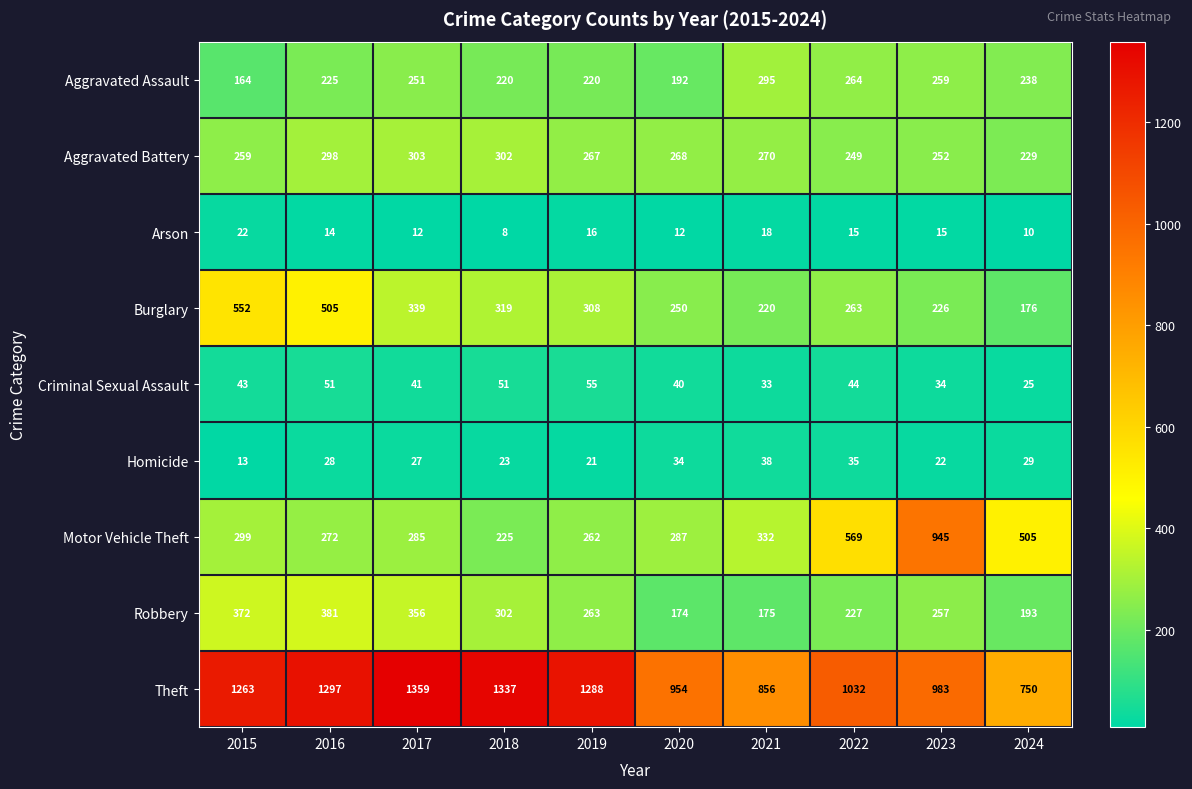

At which category is the sum across all series the highest?

2016